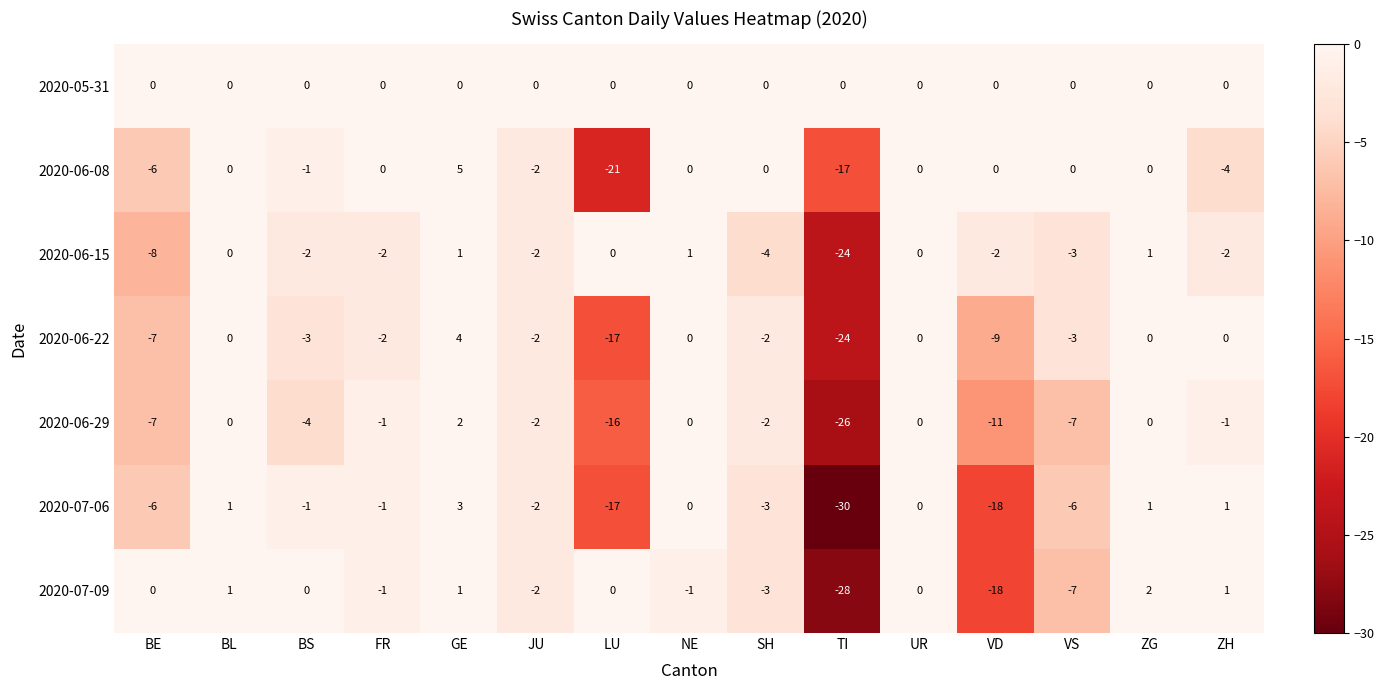

At which label does 2020-07-06 first exceed -1?

BL